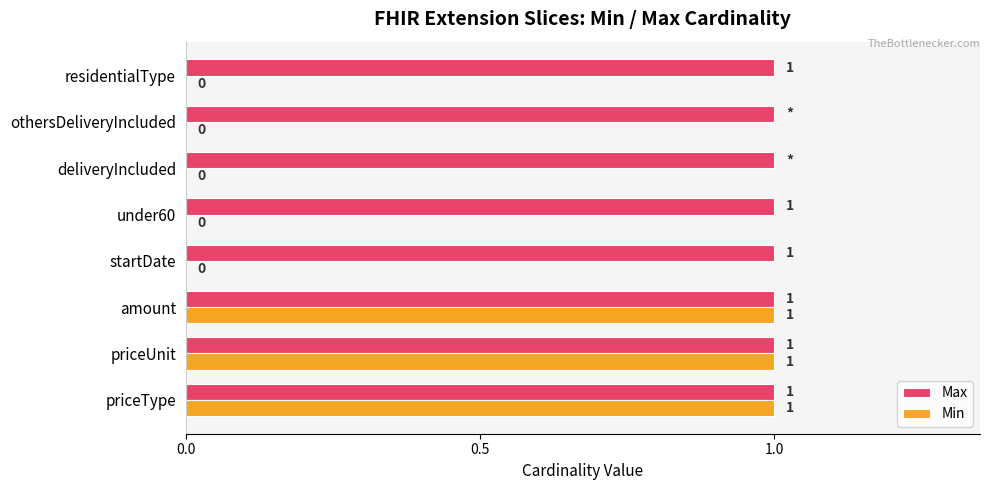

Is it true that Max equals 1 at under60?

True